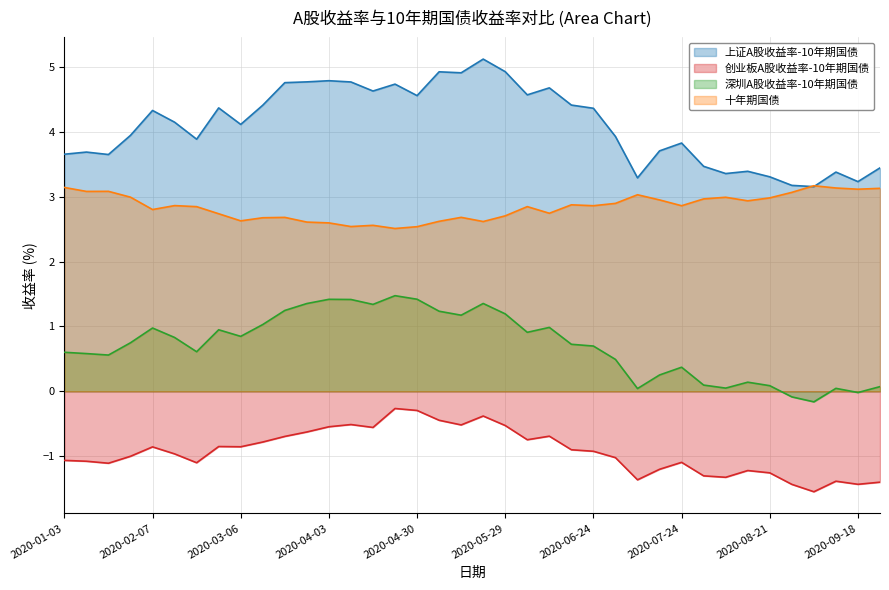

Reading right to left, extract all data points from this chart.

上证A股收益率-10年期国债: 2020-09-25=3.4	2020-09-18=3.2	2020-09-11=3.4	2020-09-04=3.2	2020-08-28=3.2	2020-08-21=3.3	2020-08-14=3.4	2020-08-07=3.4	2020-07-31=3.5	2020-07-24=3.8	2020-07-17=3.7	2020-07-10=3.3	2020-07-03=3.9	2020-06-24=4.4	2020-06-19=4.4	2020-06-12=4.7	2020-06-05=4.6	2020-05-29=4.9	2020-05-22=5.1	2020-05-15=4.9	2020-05-08=4.9	2020-04-30=4.6	2020-04-24=4.7	2020-04-17=4.6	2020-04-10=4.8	2020-04-03=4.8	2020-03-27=4.8	2020-03-20=4.8	2020-03-13=4.4	2020-03-06=4.1	2020-02-28=4.4	2020-02-21=3.9	2020-02-14=4.1	2020-02-07=4.3	2020-01-23=3.9	2020-01-17=3.7	2020-01-10=3.7	2020-01-03=3.7
创业板A股收益率-10年期国债: 2020-09-25=-1.4	2020-09-18=-1.4	2020-09-11=-1.4	2020-09-04=-1.5	2020-08-28=-1.4	2020-08-21=-1.3	2020-08-14=-1.2	2020-08-07=-1.3	2020-07-31=-1.3	2020-07-24=-1.1	2020-07-17=-1.2	2020-07-10=-1.4	2020-07-03=-1.0	2020-06-24=-0.9	2020-06-19=-0.9	2020-06-12=-0.7	2020-06-05=-0.7	2020-05-29=-0.5	2020-05-22=-0.4	2020-05-15=-0.5	2020-05-08=-0.4	2020-04-30=-0.3	2020-04-24=-0.3	2020-04-17=-0.6	2020-04-10=-0.5	2020-04-03=-0.5	2020-03-27=-0.6	2020-03-20=-0.7	2020-03-13=-0.8	2020-03-06=-0.9	2020-02-28=-0.9	2020-02-21=-1.1	2020-02-14=-1.0	2020-02-07=-0.9	2020-01-23=-1.0	2020-01-17=-1.1	2020-01-10=-1.1	2020-01-03=-1.1
深圳A股收益率-10年期国债: 2020-09-25=0.1	2020-09-18=-0.0	2020-09-11=0.0	2020-09-04=-0.2	2020-08-28=-0.1	2020-08-21=0.1	2020-08-14=0.1	2020-08-07=0.0	2020-07-31=0.1	2020-07-24=0.4	2020-07-17=0.3	2020-07-10=0.0	2020-07-03=0.5	2020-06-24=0.7	2020-06-19=0.7	2020-06-12=1.0	2020-06-05=0.9	2020-05-29=1.2	2020-05-22=1.4	2020-05-15=1.2	2020-05-08=1.2	2020-04-30=1.4	2020-04-24=1.5	2020-04-17=1.3	2020-04-10=1.4	2020-04-03=1.4	2020-03-27=1.4	2020-03-20=1.2	2020-03-13=1.0	2020-03-06=0.8	2020-02-28=0.9	2020-02-21=0.6	2020-02-14=0.8	2020-02-07=1.0	2020-01-23=0.7	2020-01-17=0.6	2020-01-10=0.6	2020-01-03=0.6
十年期国债: 2020-09-25=3.1	2020-09-18=3.1	2020-09-11=3.1	2020-09-04=3.2	2020-08-28=3.1	2020-08-21=3.0	2020-08-14=2.9	2020-08-07=3.0	2020-07-31=3.0	2020-07-24=2.9	2020-07-17=3.0	2020-07-10=3.0	2020-07-03=2.9	2020-06-24=2.9	2020-06-19=2.9	2020-06-12=2.7	2020-06-05=2.8	2020-05-29=2.7	2020-05-22=2.6	2020-05-15=2.7	2020-05-08=2.6	2020-04-30=2.5	2020-04-24=2.5	2020-04-17=2.6	2020-04-10=2.5	2020-04-03=2.6	2020-03-27=2.6	2020-03-20=2.7	2020-03-13=2.7	2020-03-06=2.6	2020-02-28=2.7	2020-02-21=2.8	2020-02-14=2.9	2020-02-07=2.8	2020-01-23=3.0	2020-01-17=3.1	2020-01-10=3.1	2020-01-03=3.1